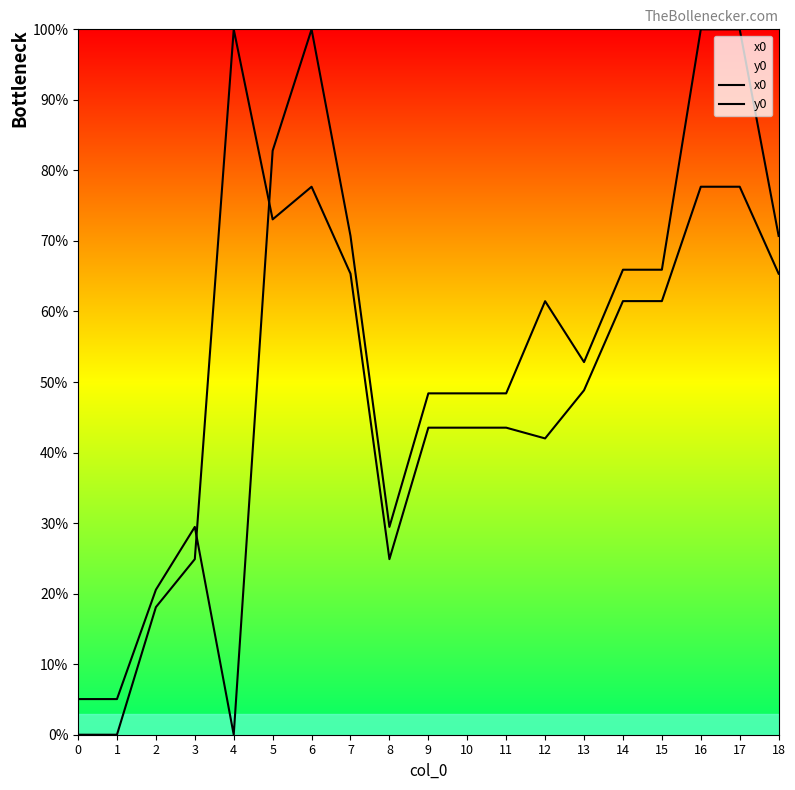

How many distinct data groups are displayed?

2